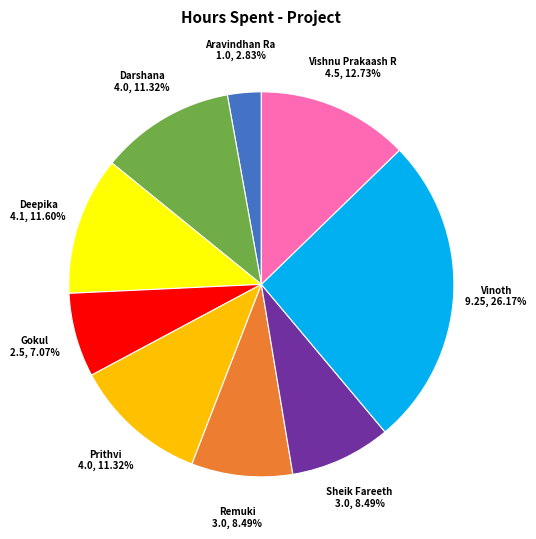

How many slices are in this pie chart?

9